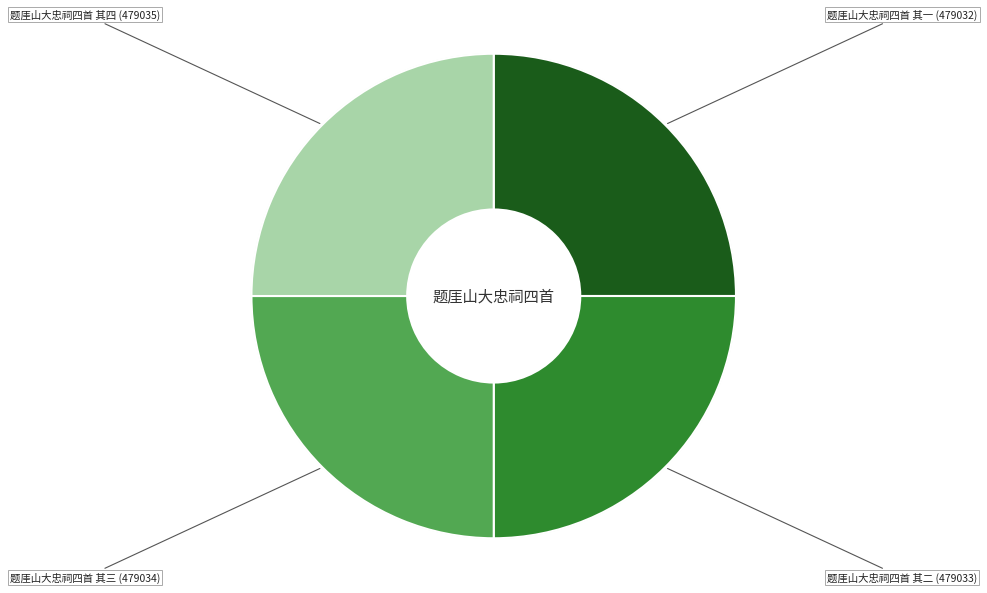

Is it true that 题厓山大忠祠四首 其二 is 25% of the pie?

True